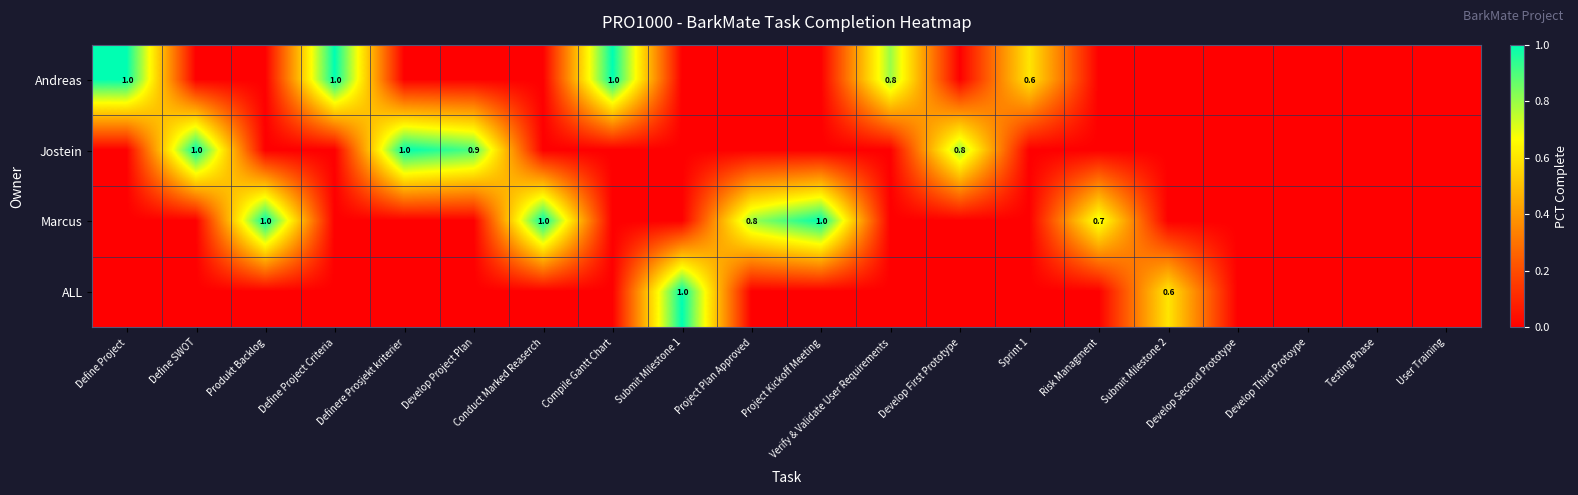

How many series are shown in this chart?

4